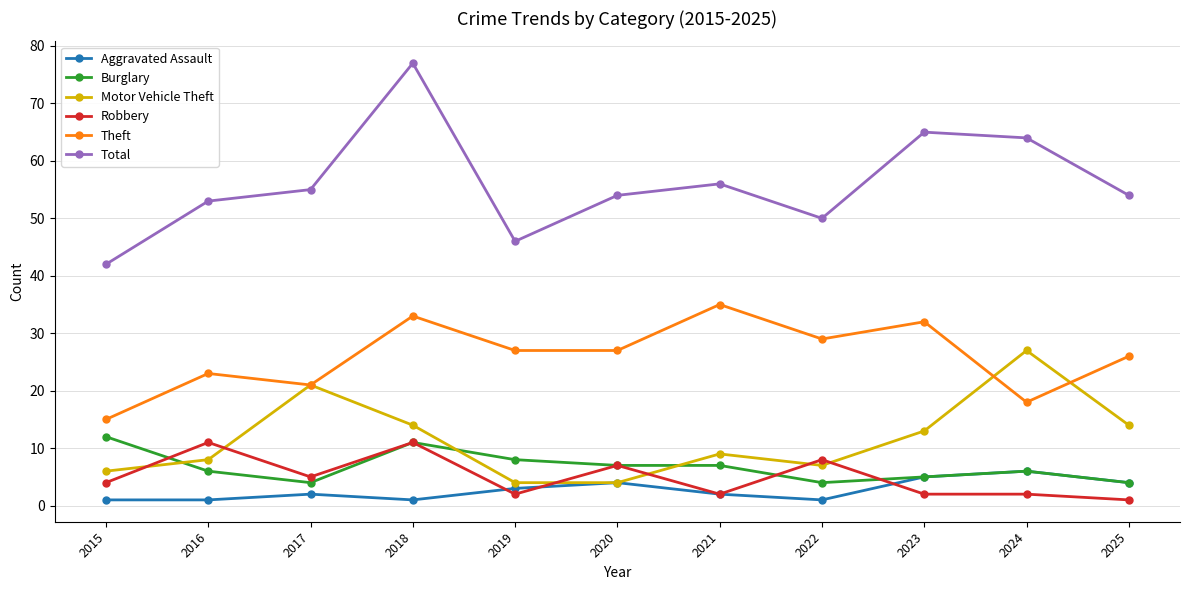

How many data points in Robbery are less than 4?

5